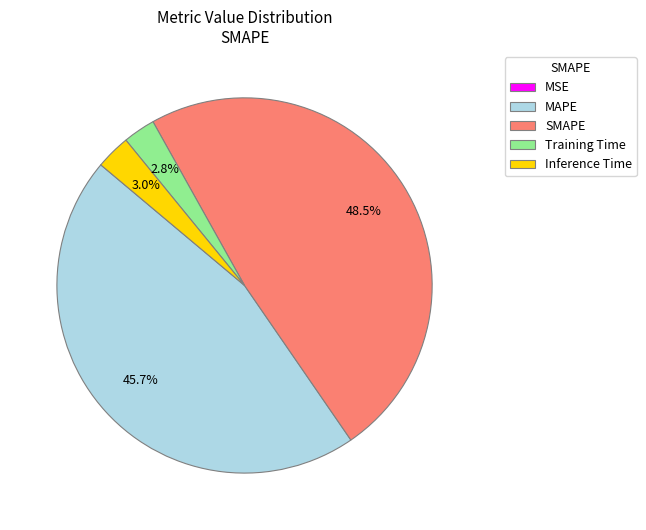

True or false: Inference Time accounts for 9% of the total.

False